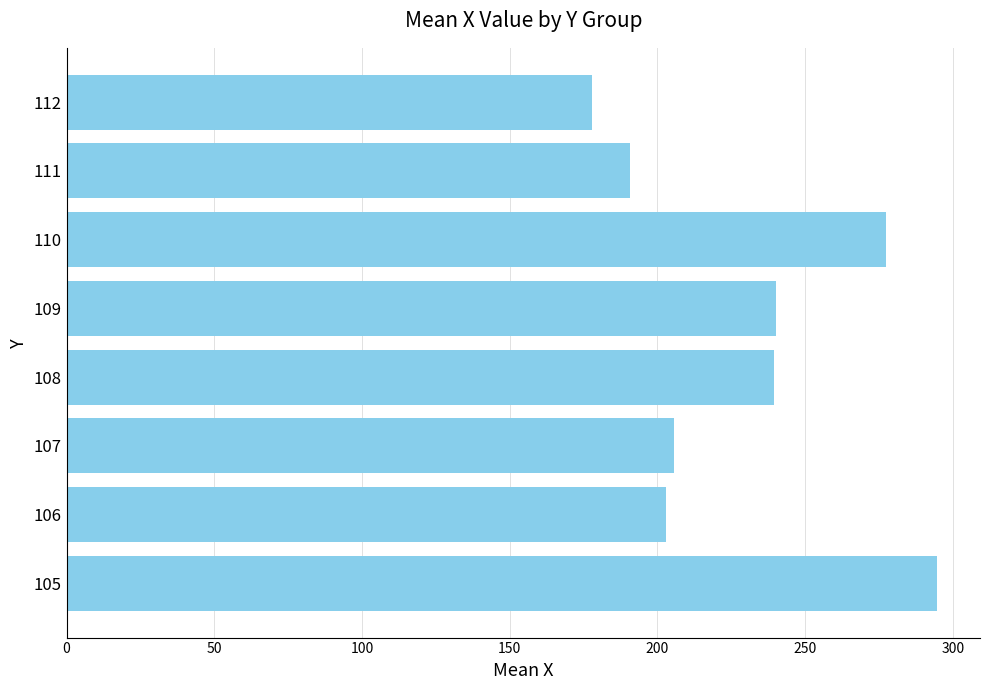

What is the smallest value displayed?

178.0